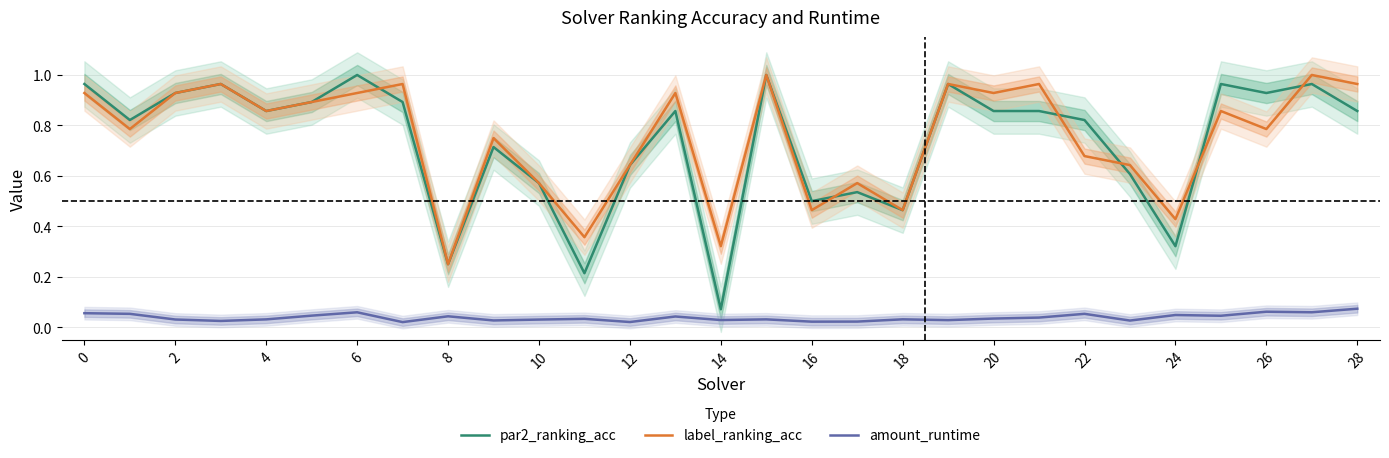

At which category is the sum across all series the highest?

15